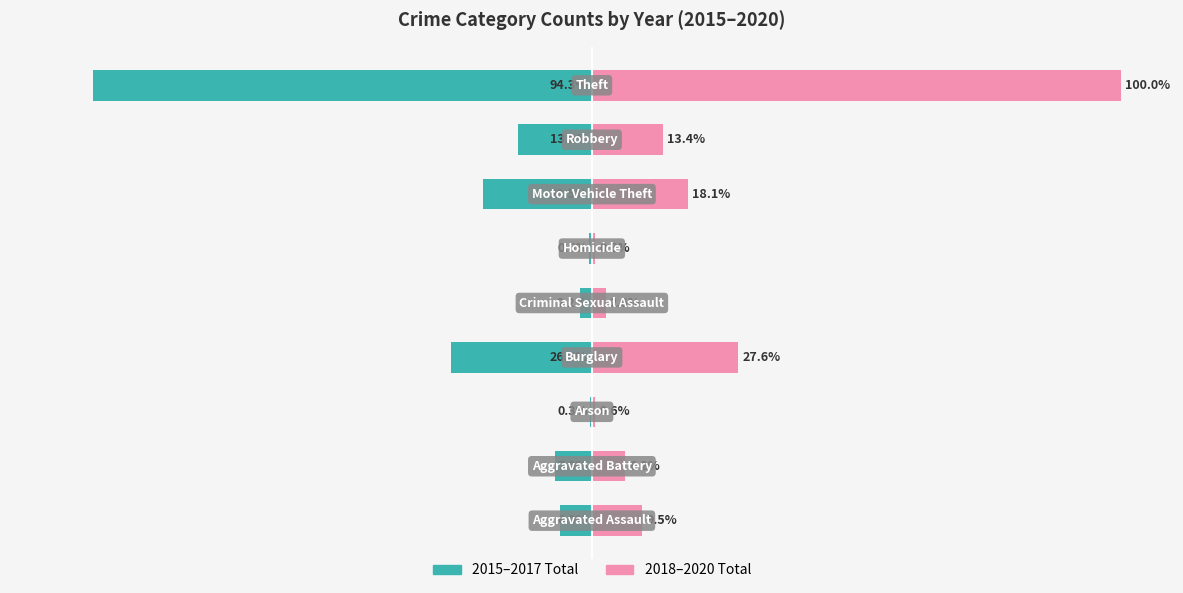

What is the minimum value shown in the chart?

-94.3